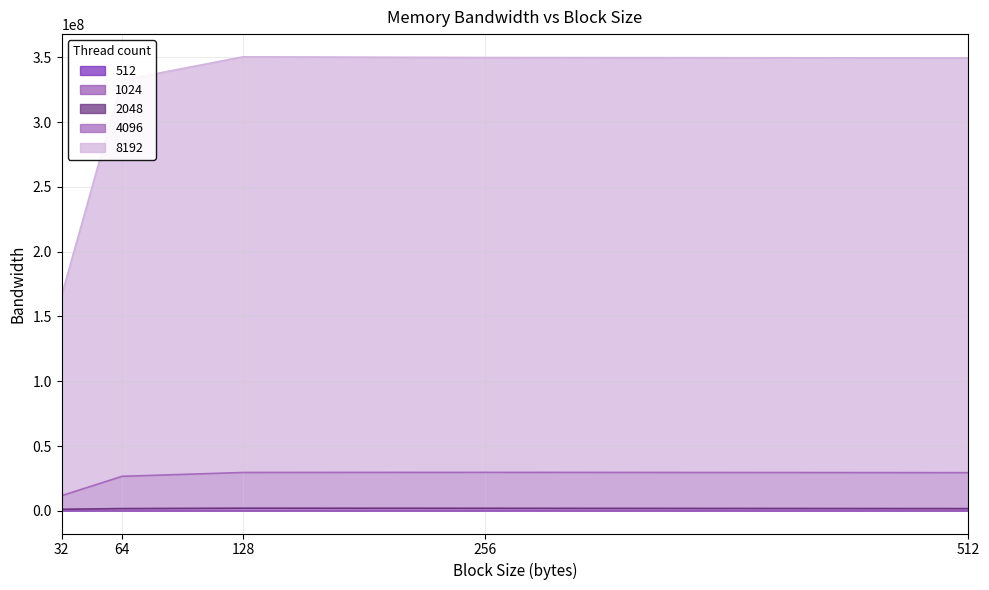

Rank the series by their maximum value, from highest to lowest.

8192, 4096, 2048, 1024, 512